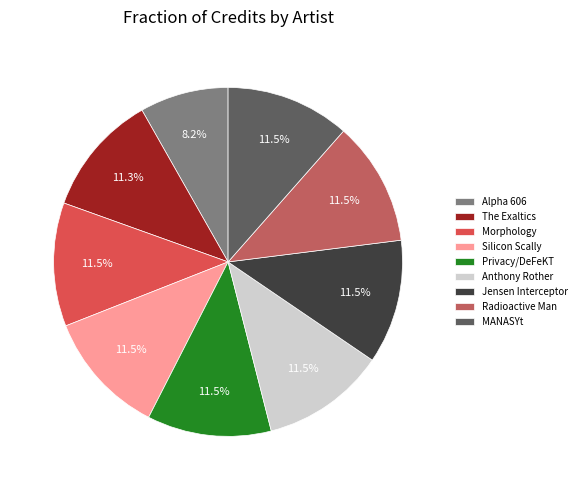

Approximately how many times larger is the value at Alpha 606 compared to MANASYt?

0.7